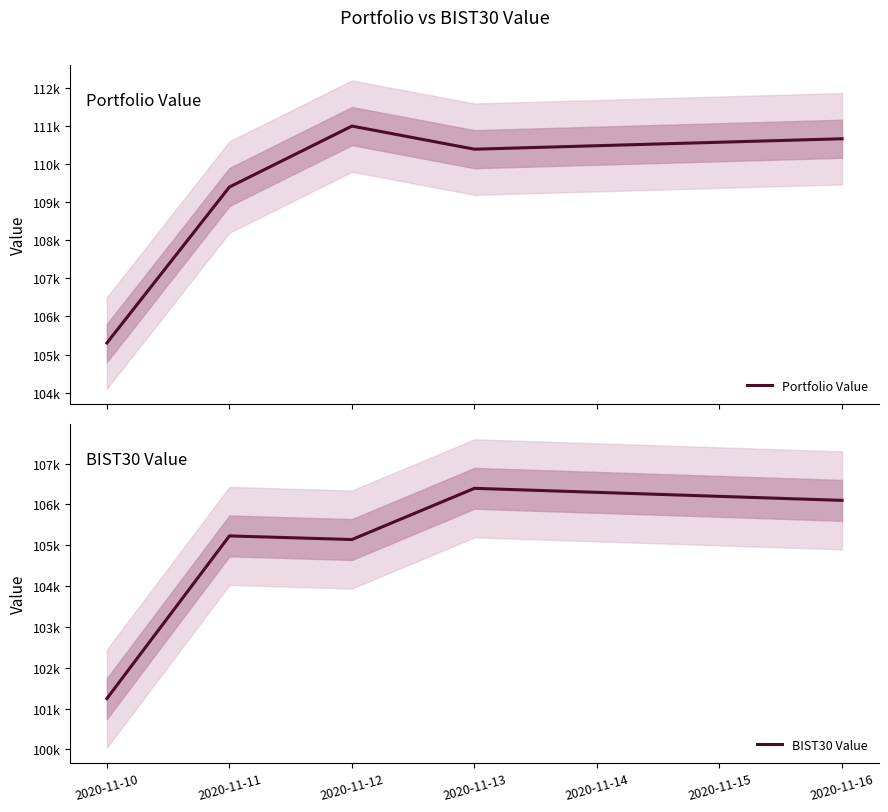

How many interior local peaks does the Portfolio Value series have?

1